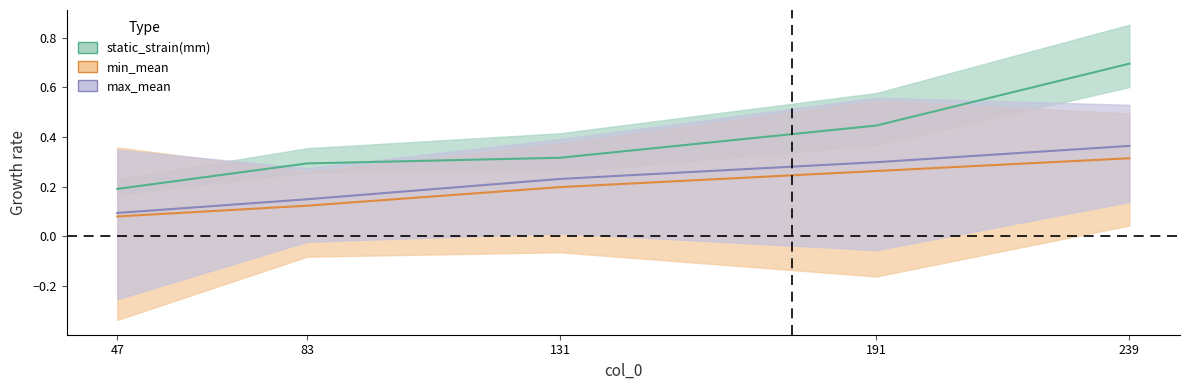

Reading left to right, extract all data points from this chart.

static_strain(mm): 0.2	0.3	0.3	0.4	0.7
min_mean: 0.1	0.1	0.2	0.3	0.3
max_mean: 0.1	0.1	0.2	0.3	0.4